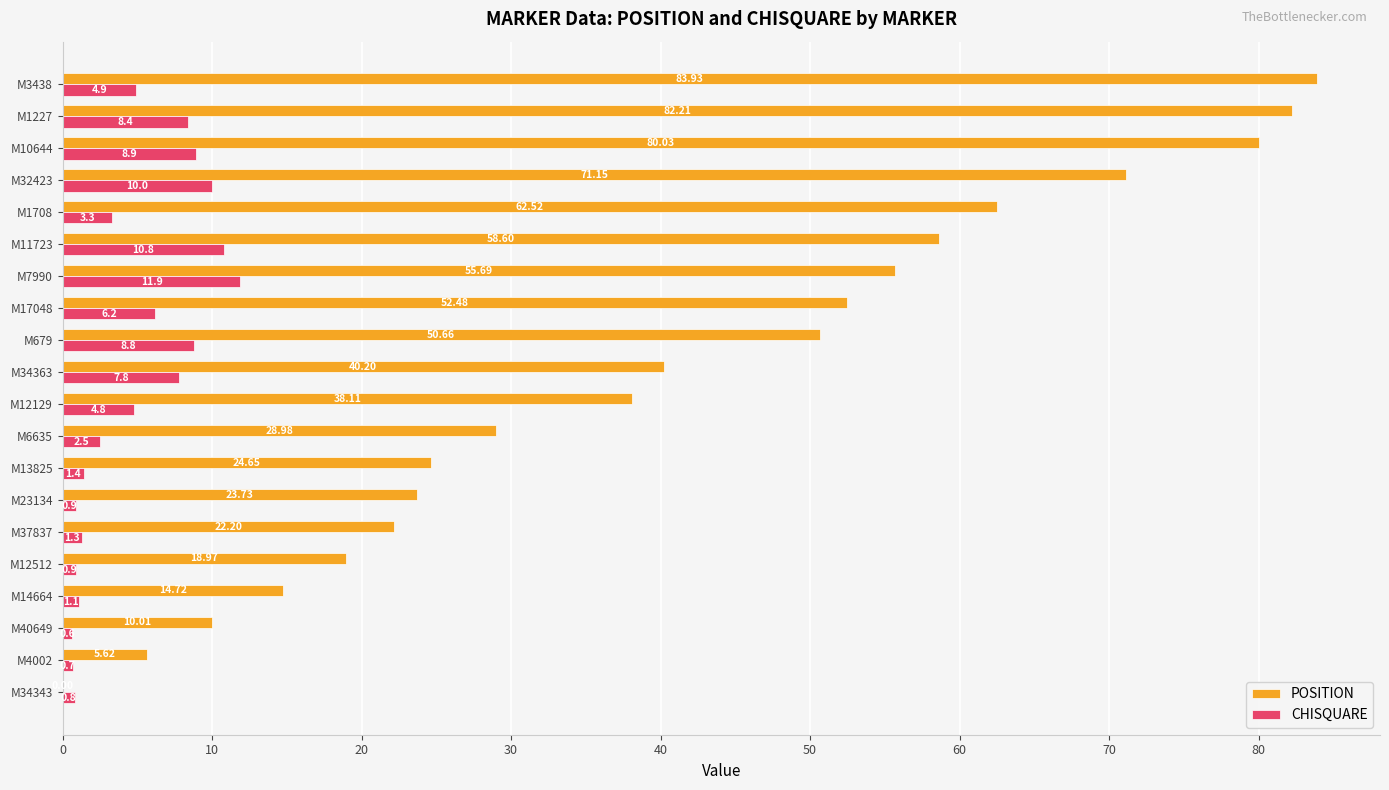

What is the sum of the CHISQUARE values at M12512 and M10644?

9.8